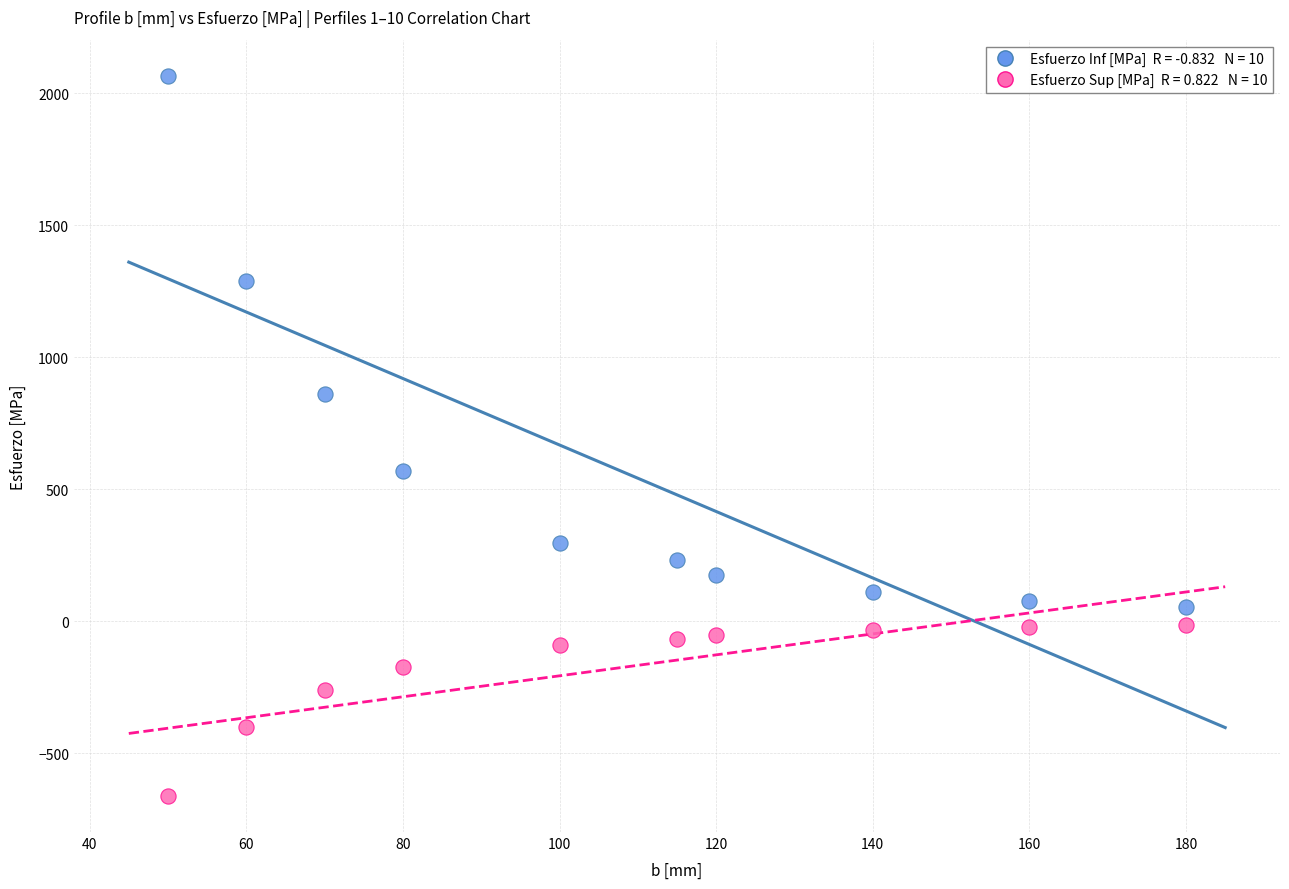

Across all data points, what is the range of X values (max minus min)?

130.0